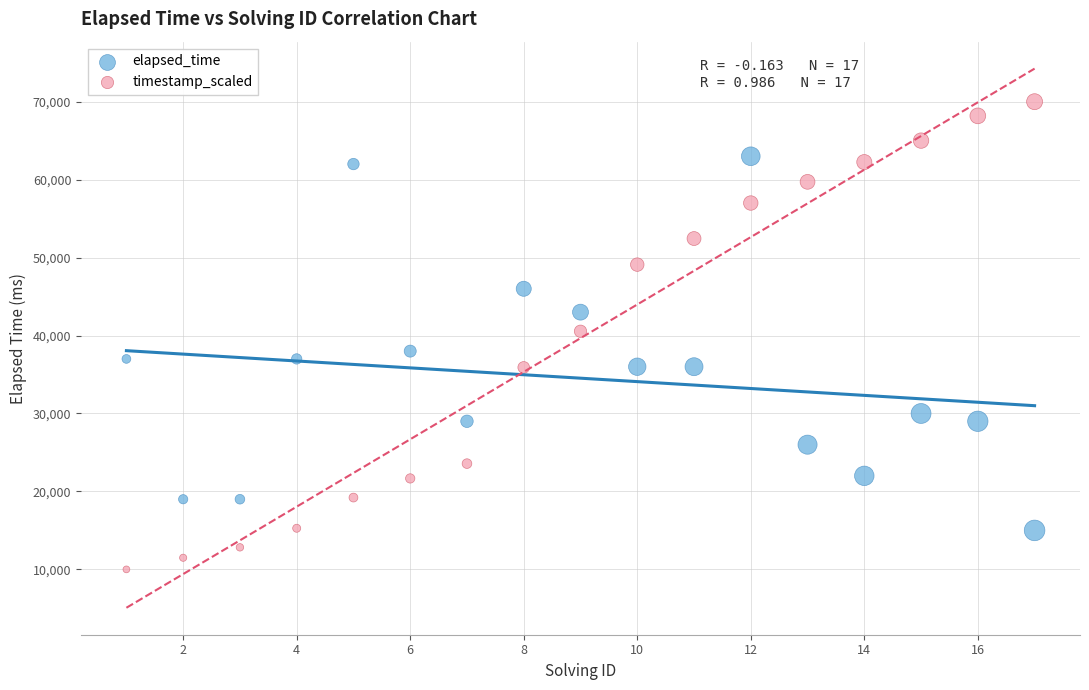

Which series has the largest Y range (max minus min)?

timestamp_scaled